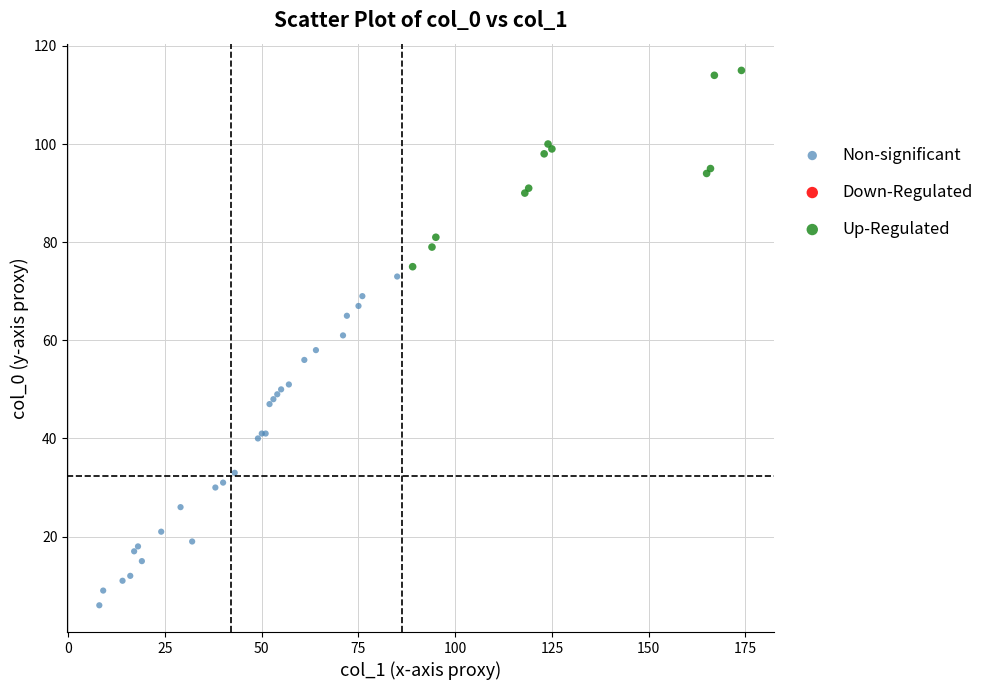

Which series has the widest spread of Y values?

Non-significant